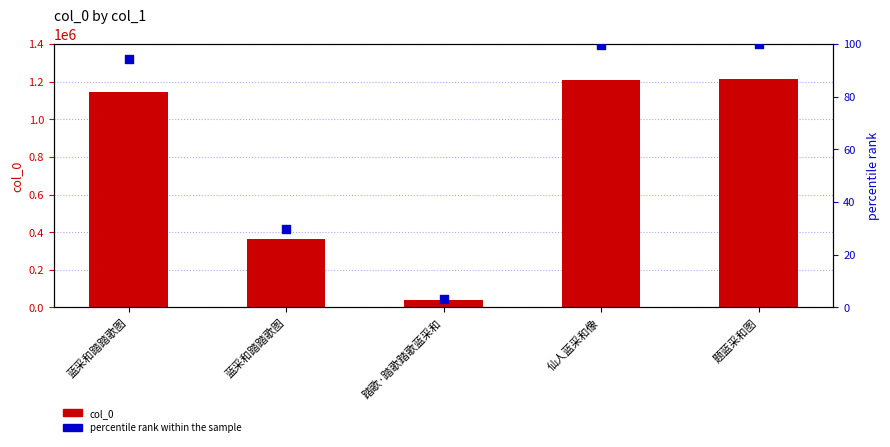

At how many categories does at least one series exceed 54784?

4